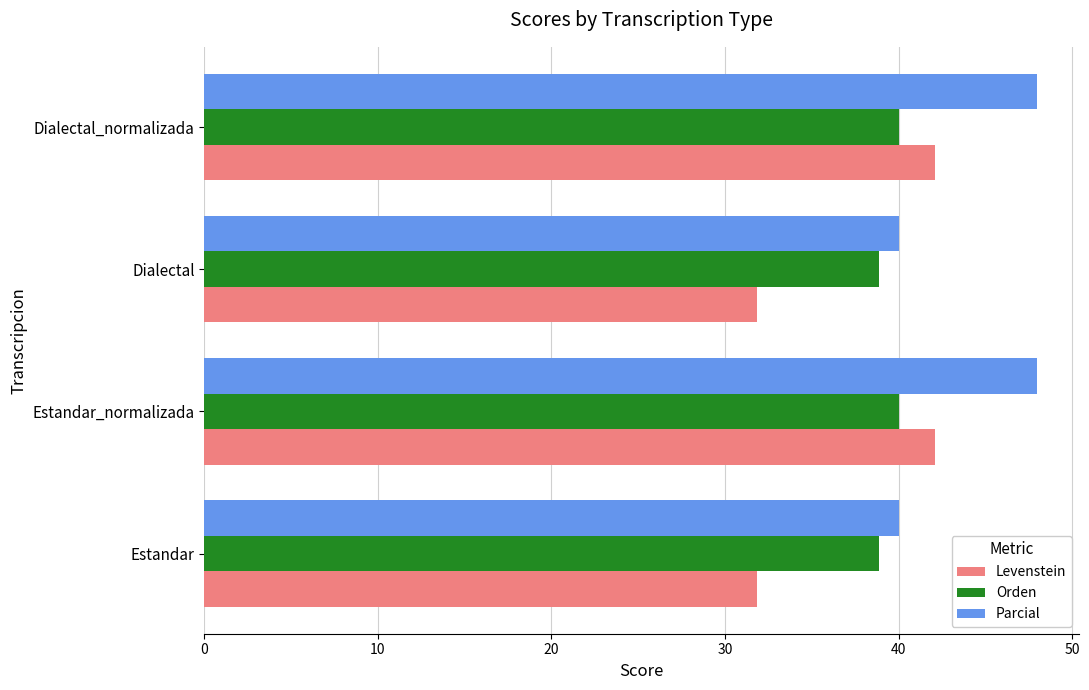

What is the difference between the highest and lowest values at Estandar_normalizada?

8.0